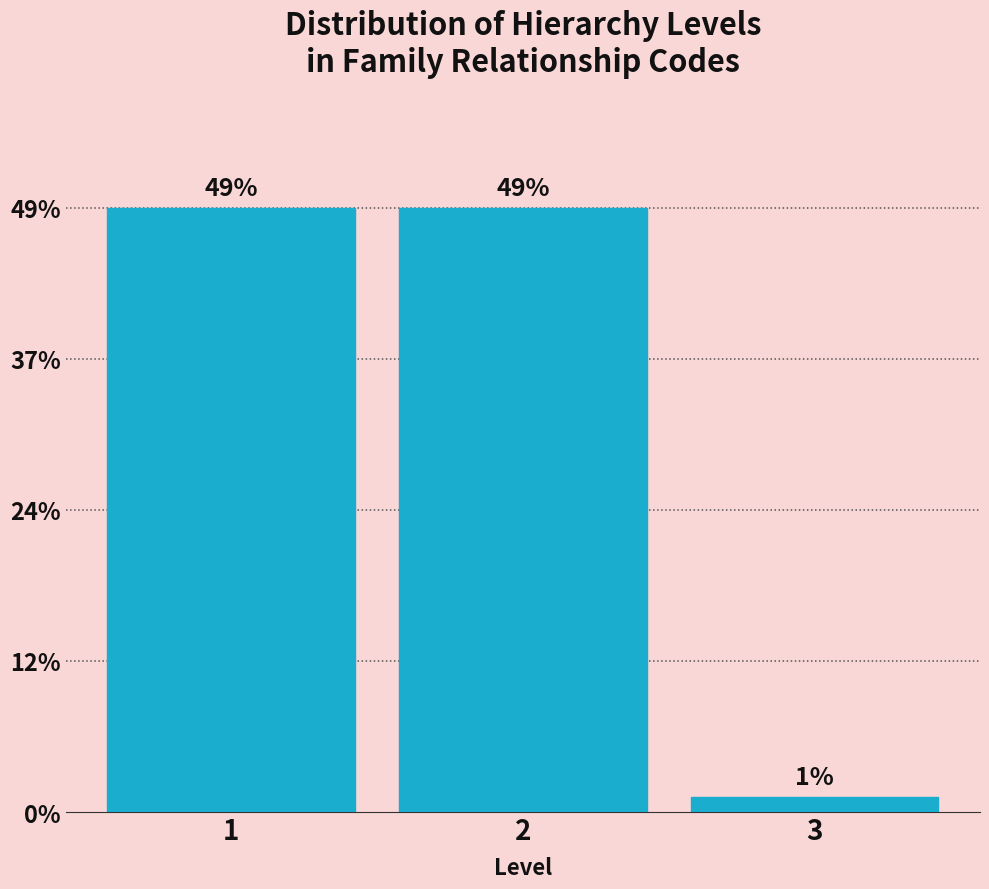

Are the bars horizontal?

No